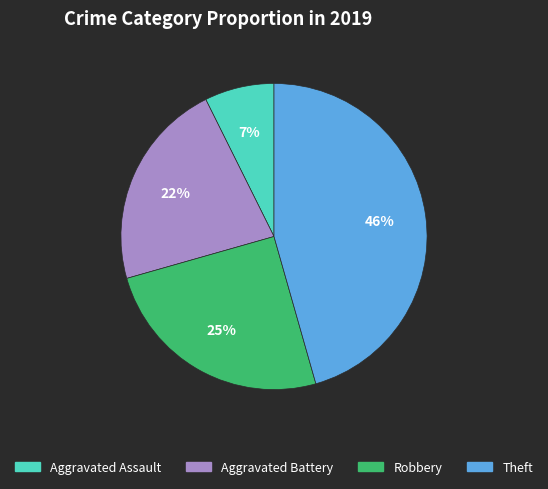

To the nearest percent, what is the average slice percentage?

25%